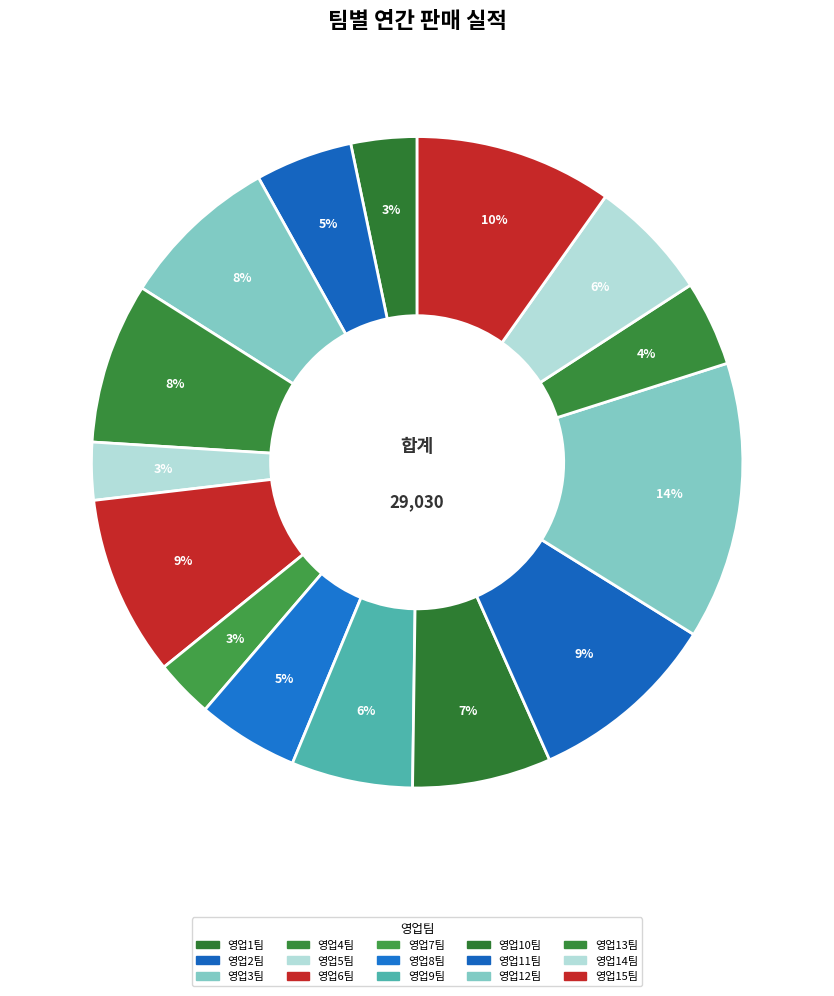

Does 영업11팀 account for over 50% of the chart?

No